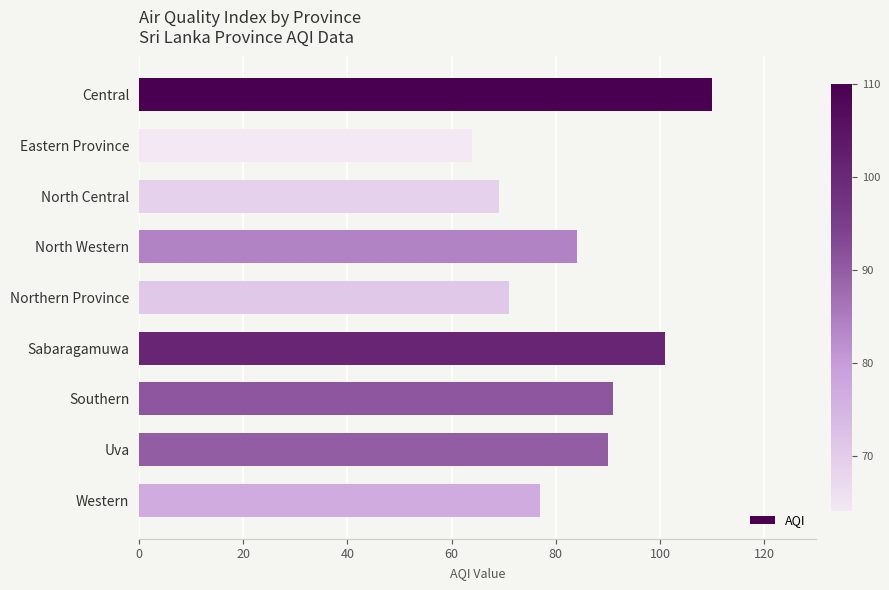

How many data points does each series have?

9